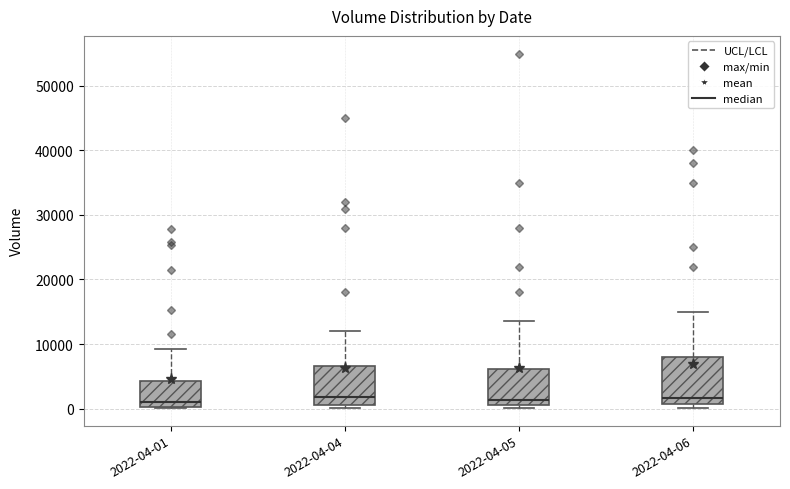

Where does the upper whisker of the box for 2022-04-04 end on the y-axis? The values are not printed on the chart, so give them approximately, as read against the axis.

12000